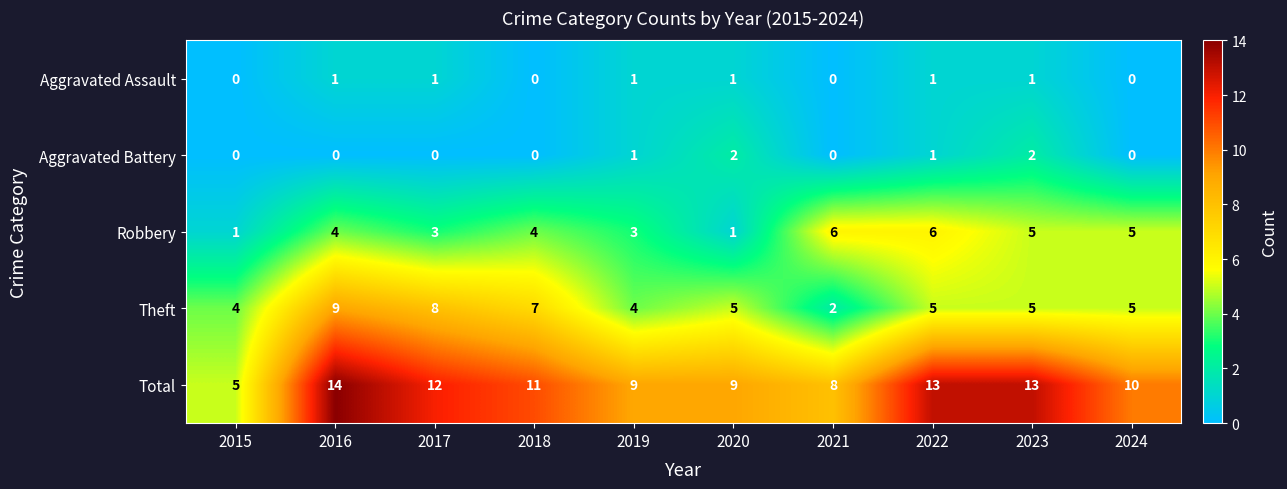

Between 2018 and 2019, which series saw the biggest shift?

Theft